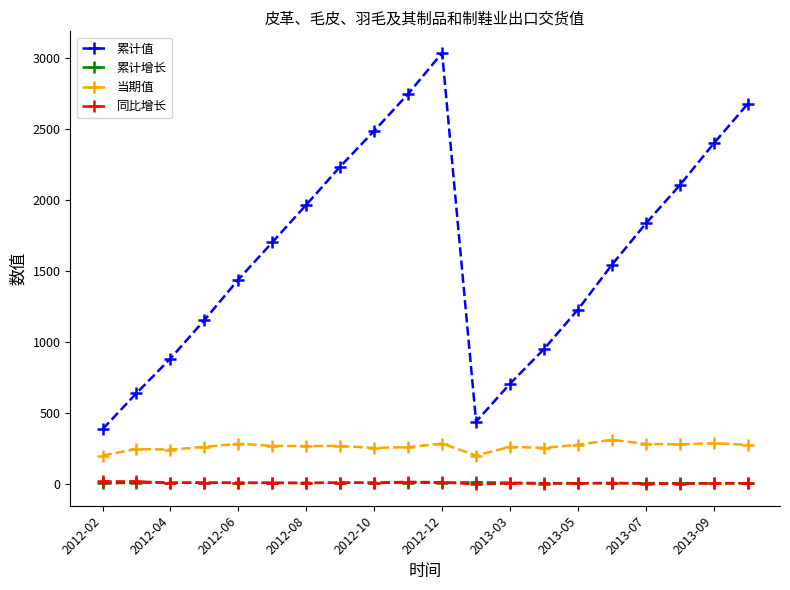

Which series has the largest range (max minus min)?

累计值